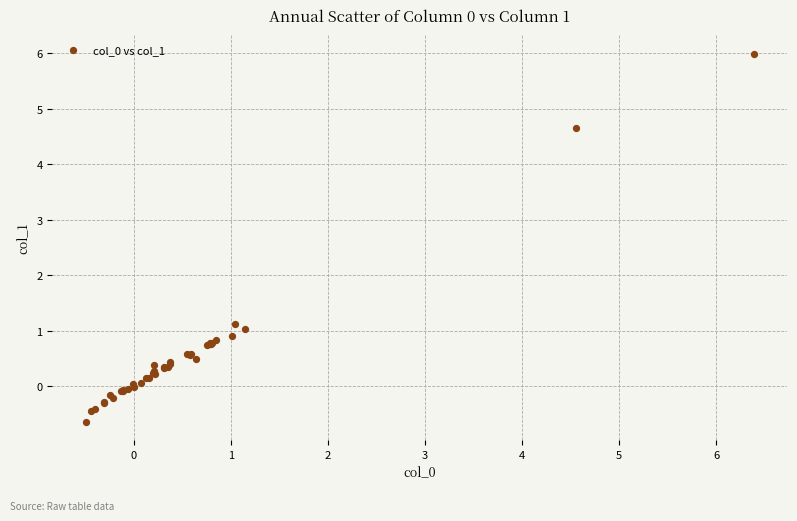

What Y value in the scatter plot is closest to 2?

1.1